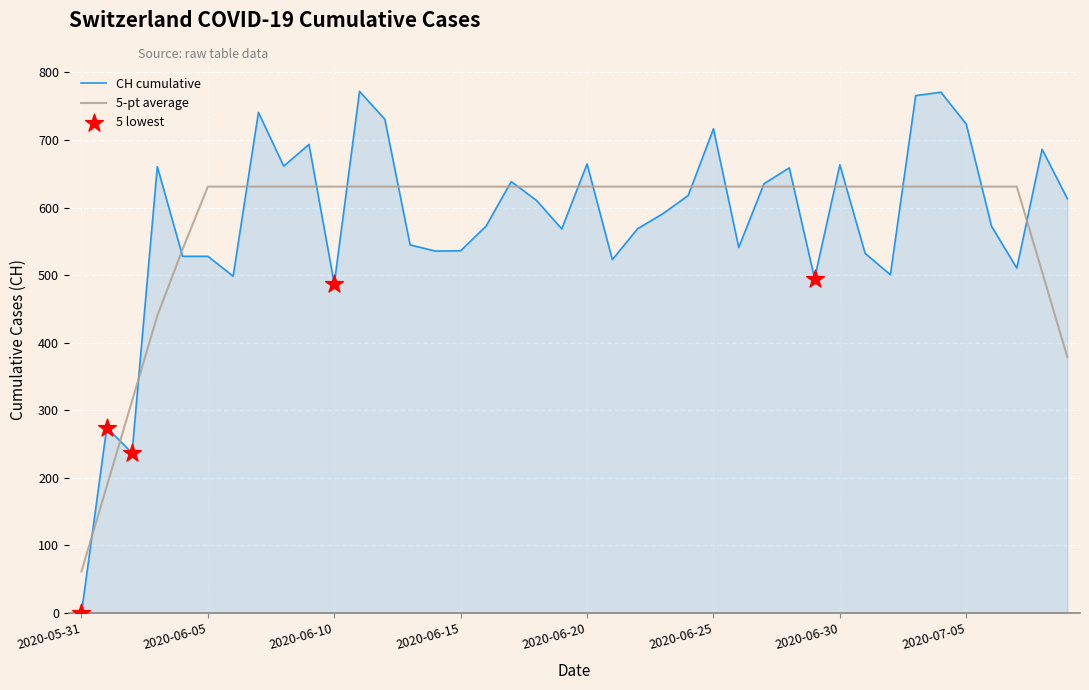

Which series has the largest range (max minus min)?

CH cumulative